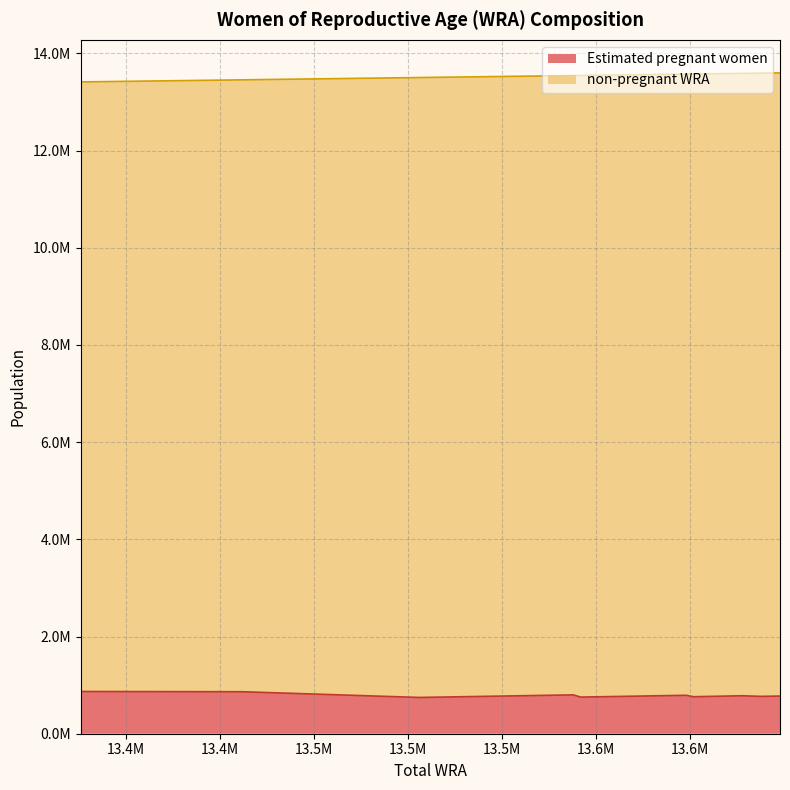

Read the Estimated pregnant women value at 13544000.

799354.9